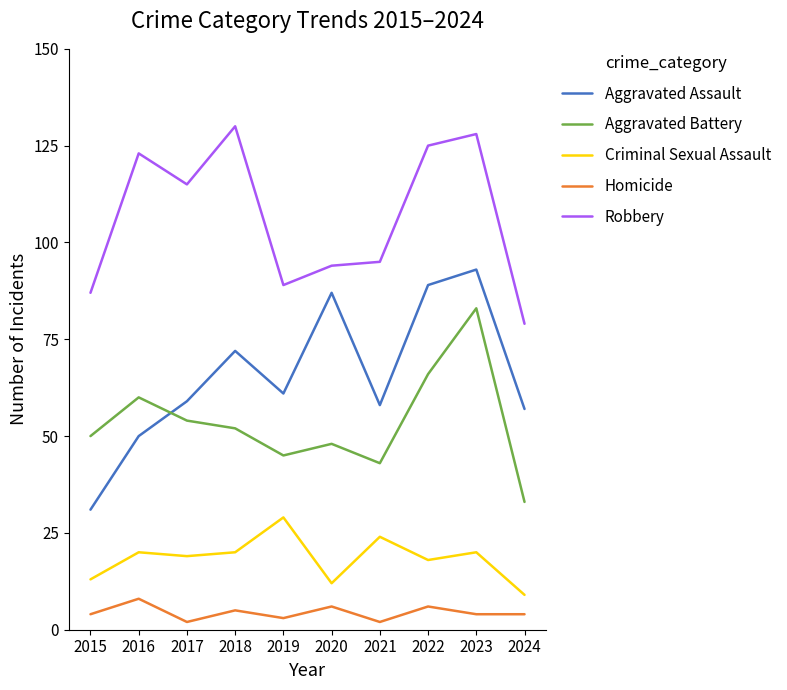

The value of Criminal Sexual Assault at 2019 is 12. True or false?

False